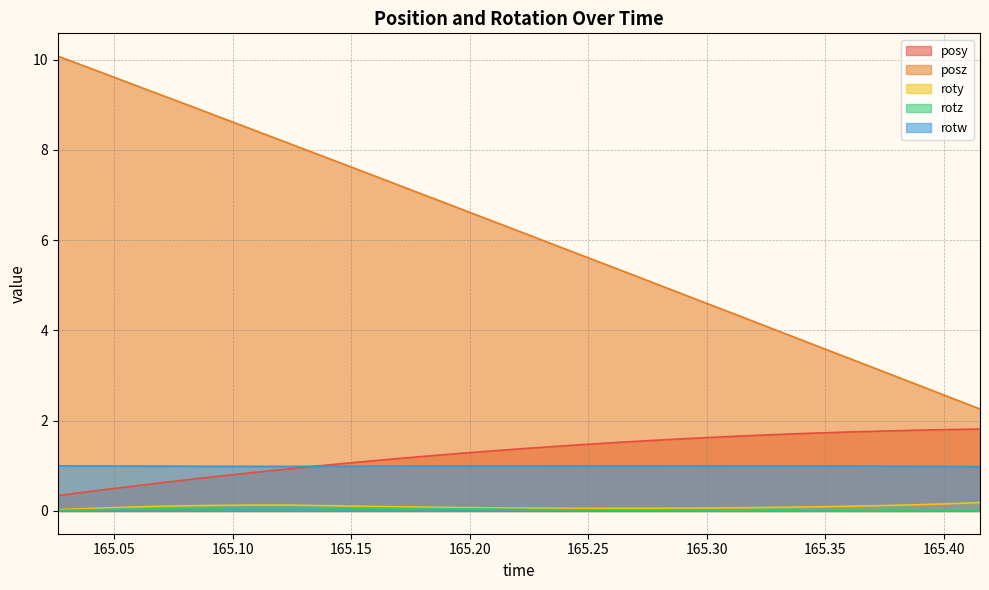

Which category has the highest value in the roty series?

165.4154